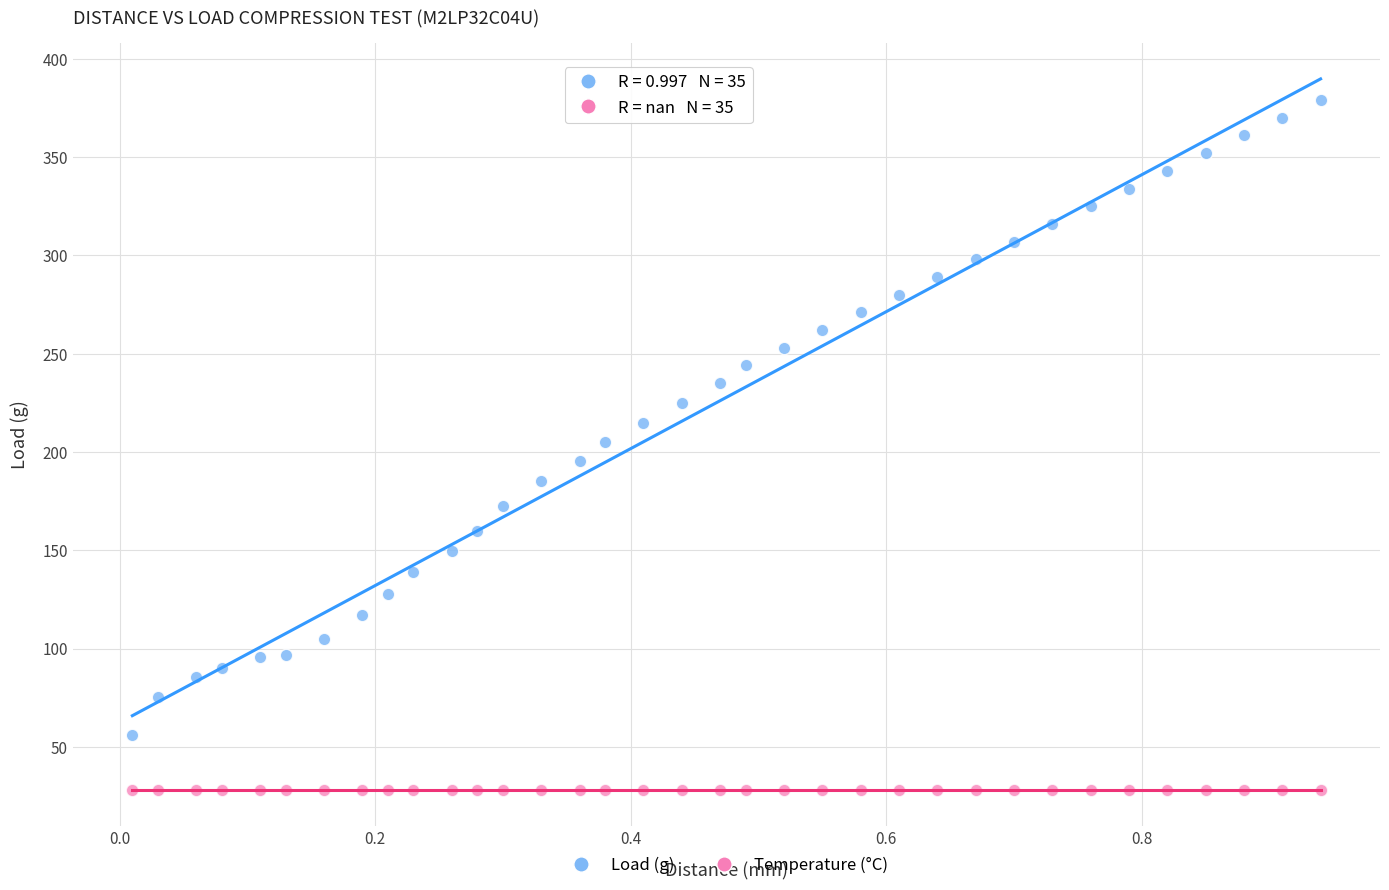

Which series reaches the minimum Y coordinate?

Temperature (°C)